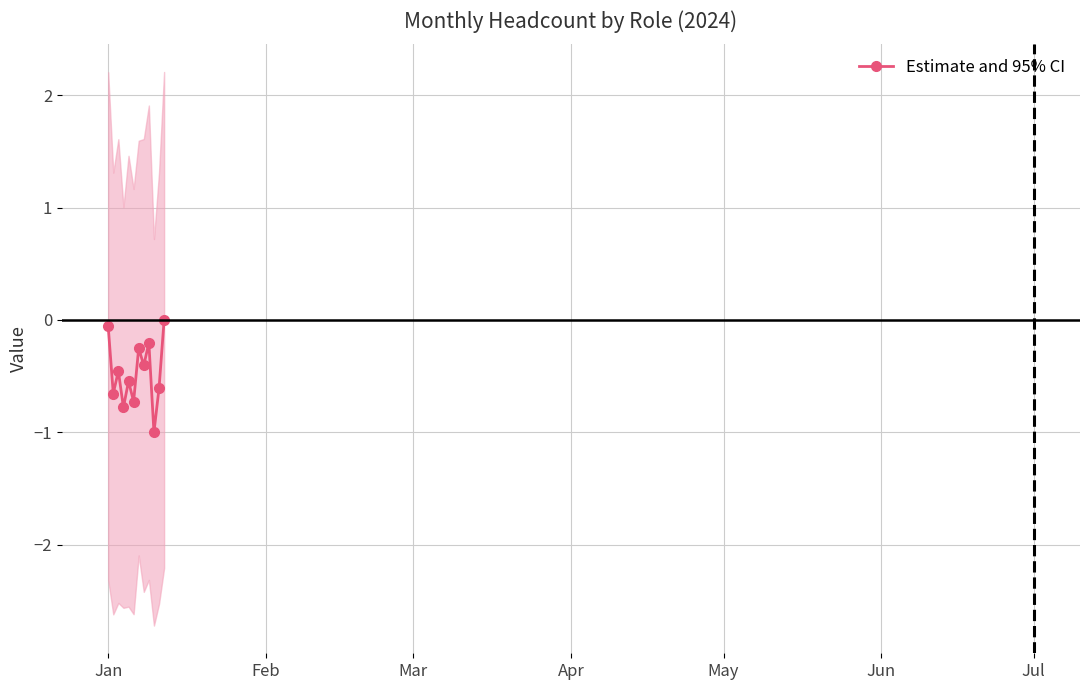

True or false: Estimate and 95% CI has more than 0 interior local peaks.

True